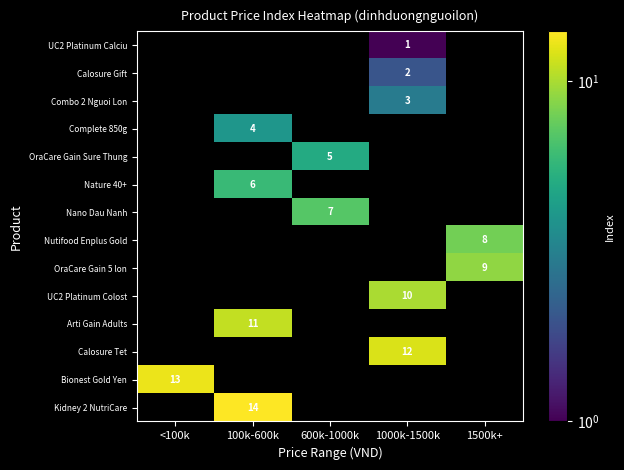

The value of Calosure Gift at 1000k-1500k is 2. True or false?

True